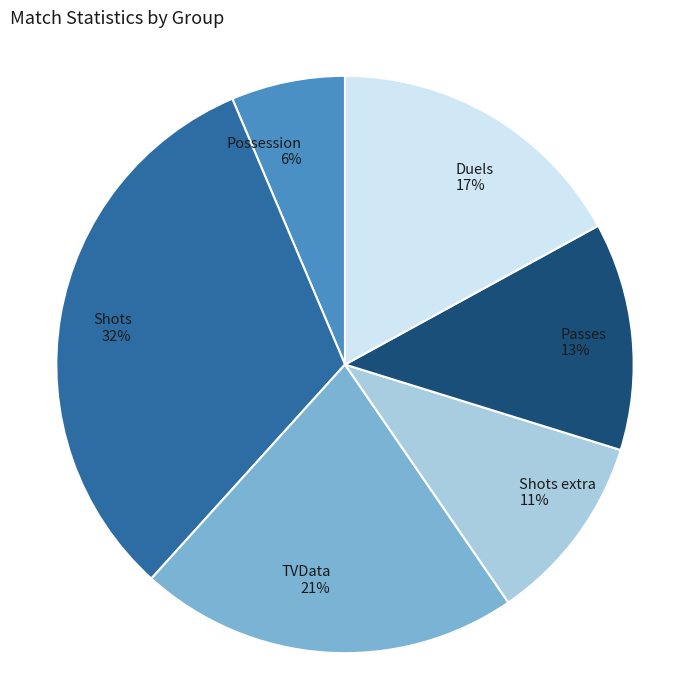

Which category has the smallest portion of the pie?

Possession